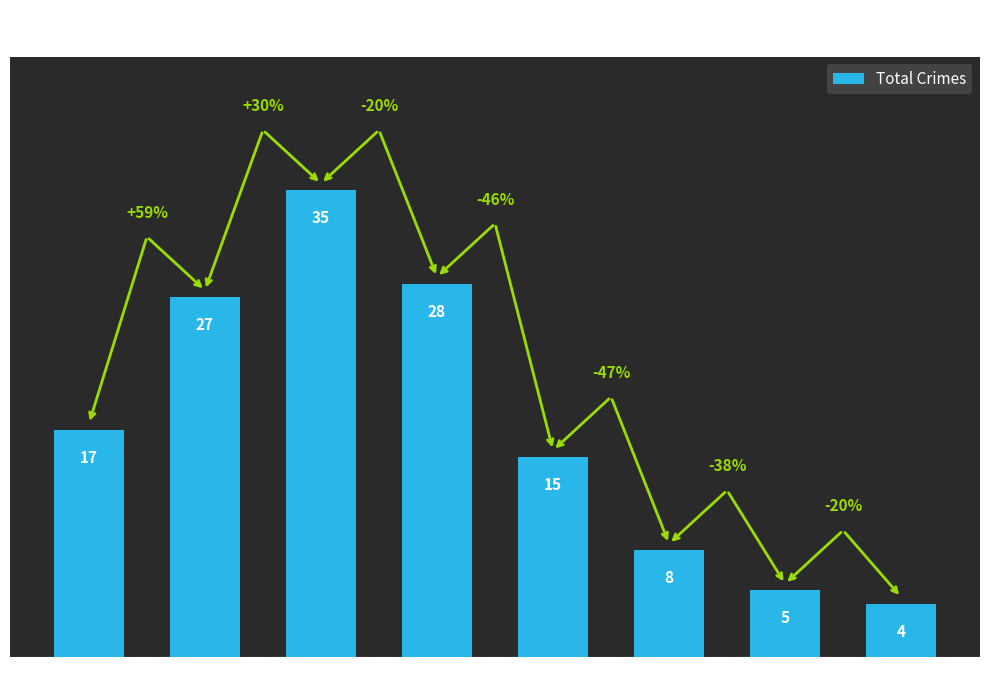

What is the sum of all values?

139